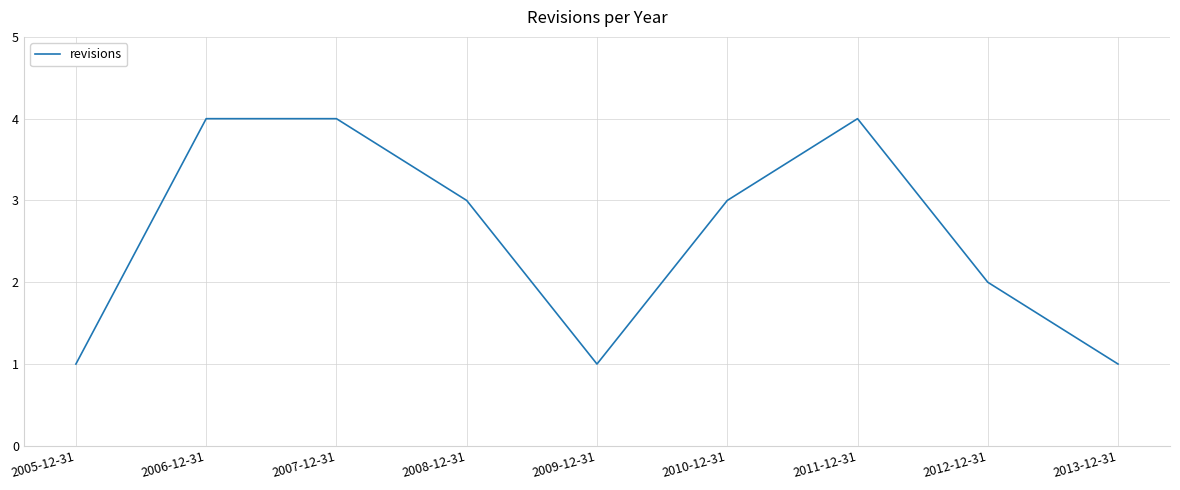

What is the average value?

3